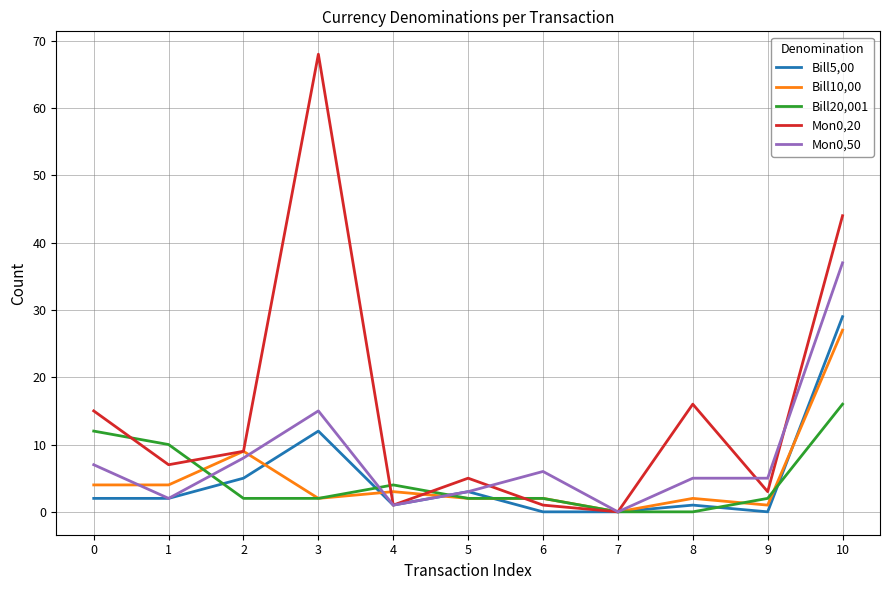

What is the greatest value displayed?

68